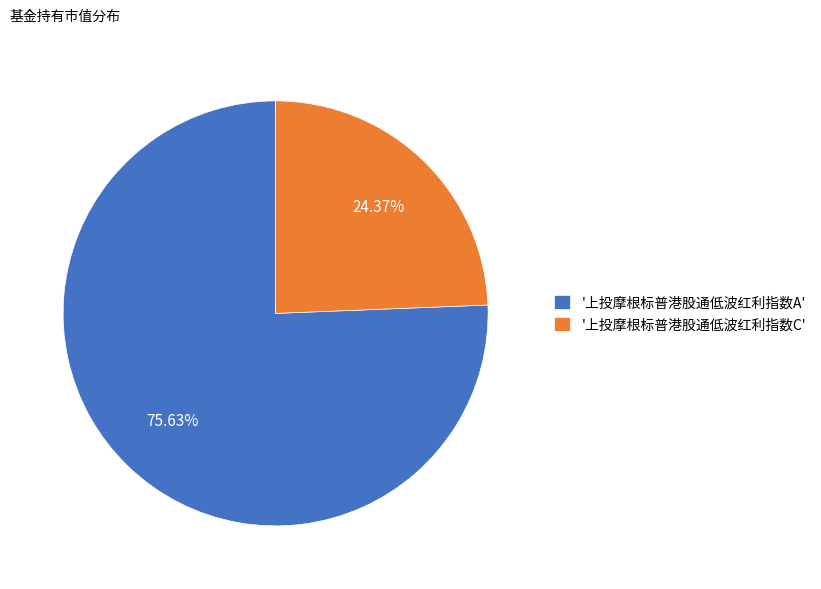

What is the majority slice?

'上投摩根标普港股通低波红利指数A'